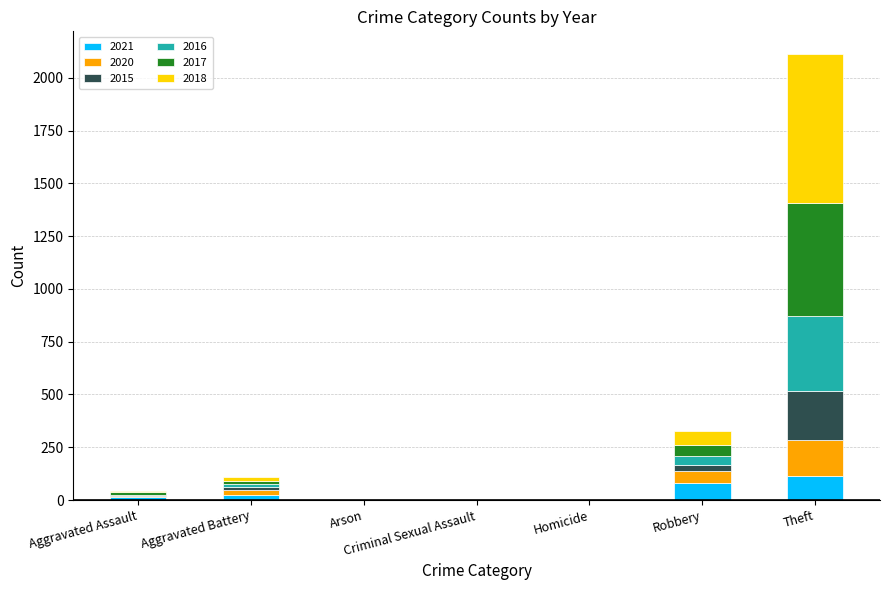

What is the sum of all 2021 values?

235